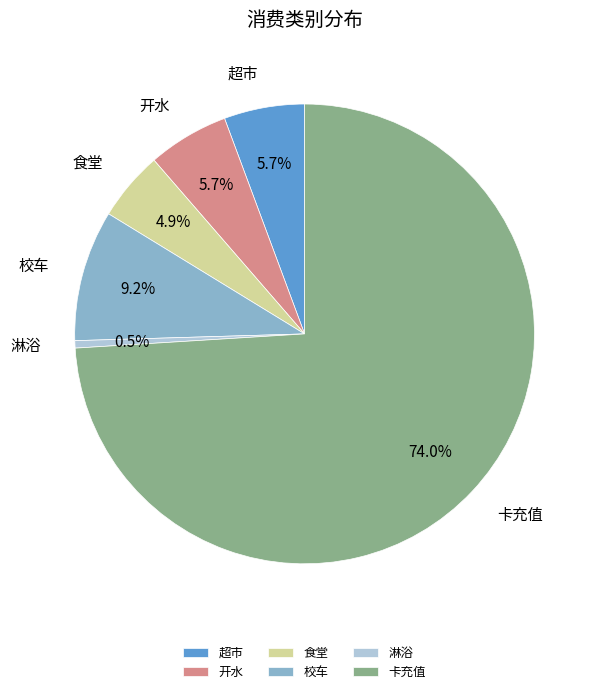

How much of the chart is everything except 卡充值?

26.0%